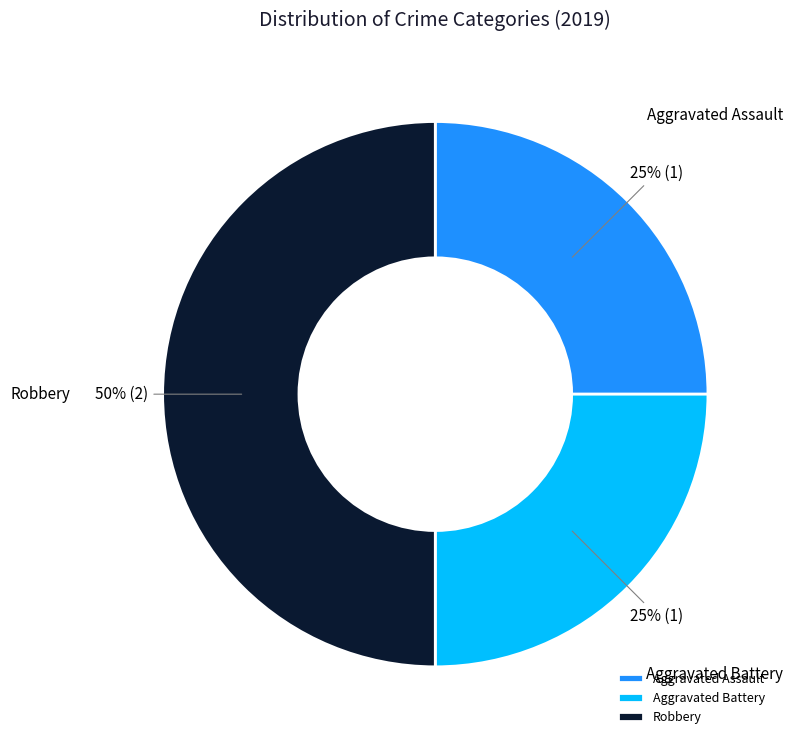

To the nearest percent, what percentage of the pie is Aggravated Assault?

25%